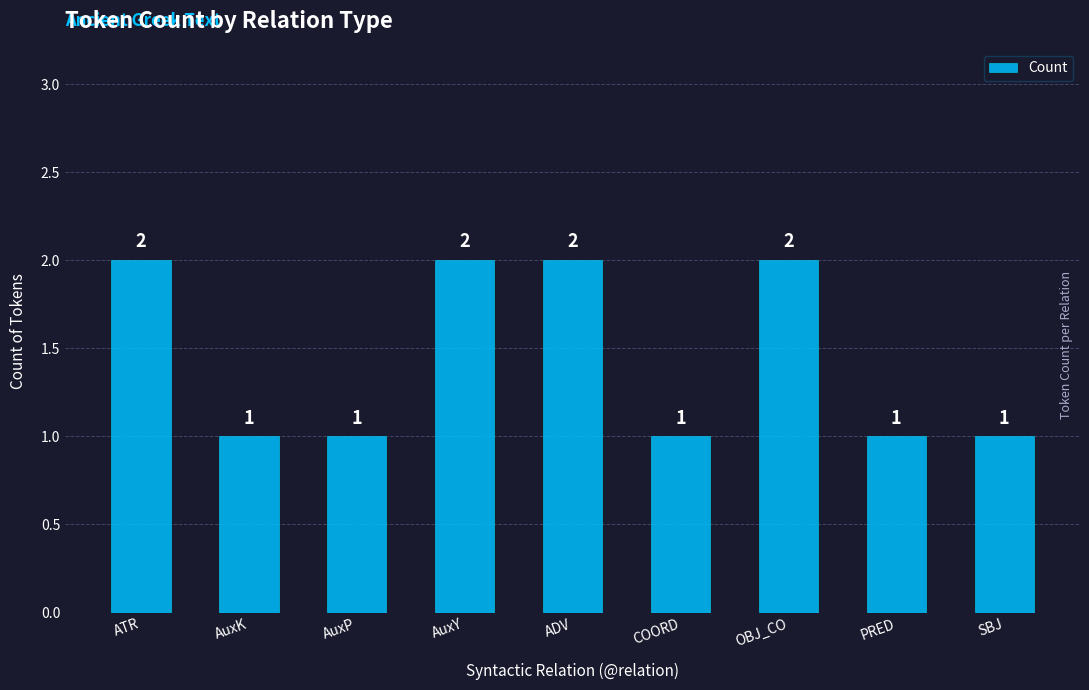

What is the sum of all values?

13